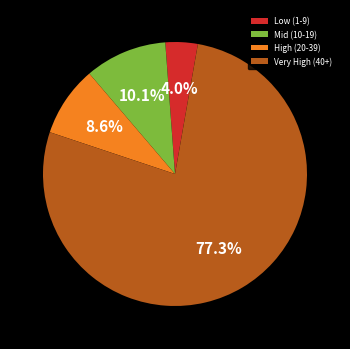

Rank the categories by value from highest to lowest.

Very High (40+), Mid (10-19), High (20-39), Low (1-9)